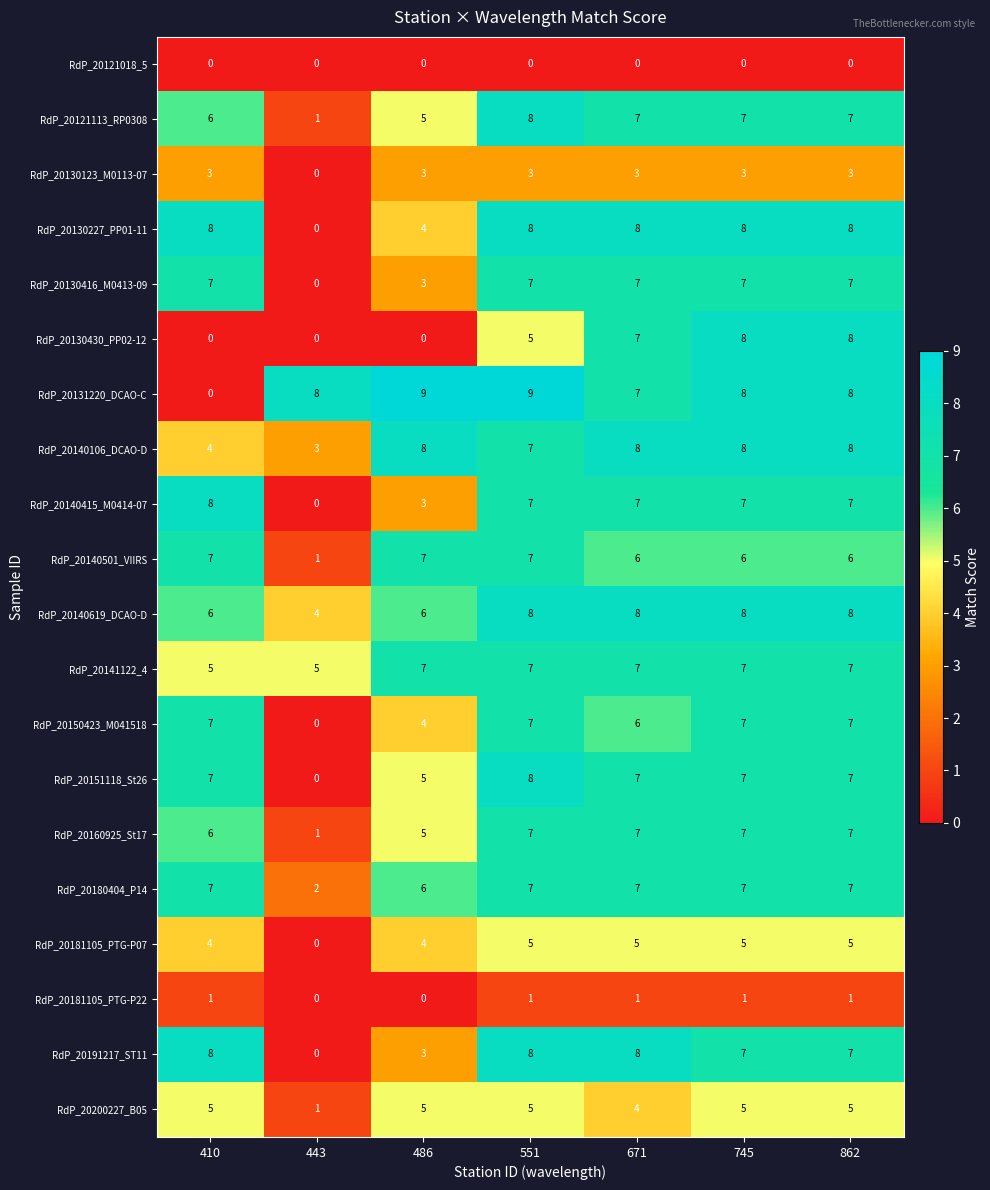

What is the sum of all RdP_20140501_VIIRS values?

40